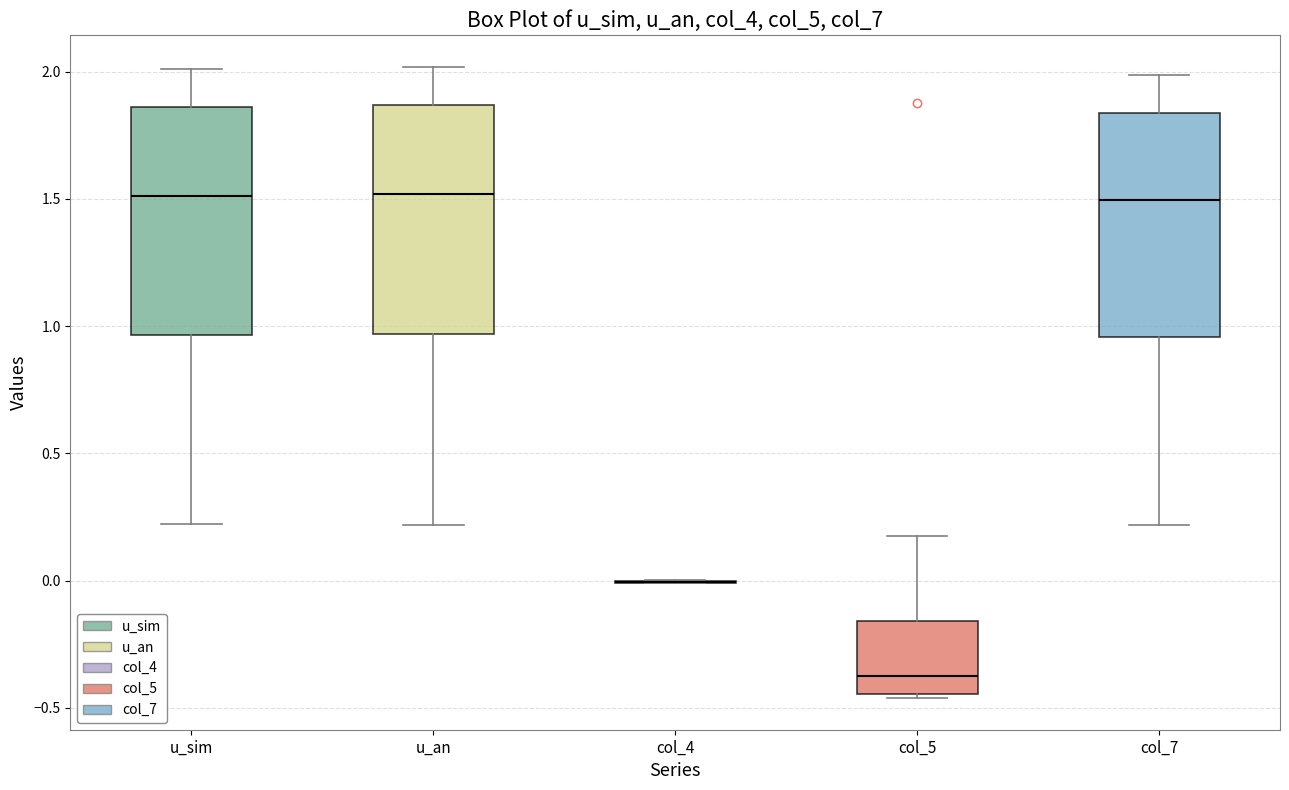

Reading left to right, read every box against the y-axis: the position of its median line, the range the box covers, and the ends of its whiskers. The values are not printed on the chart, so give them approximately, as read against the axis.

u_sim: median 1.50, box 0.95 to 1.85, whiskers 0.20 to 2.00
u_an: median 1.50, box 0.95 to 1.85, whiskers 0.20 to 2.00
col_4: box collapsed to a line at 0.00, whiskers 0.00 to 0.00
col_5: median -0.40, box -0.45 to -0.15, whiskers -0.45 (just below the box's lower edge) to 0.20
col_7: median 1.50, box 0.95 to 1.85, whiskers 0.20 to 2.00